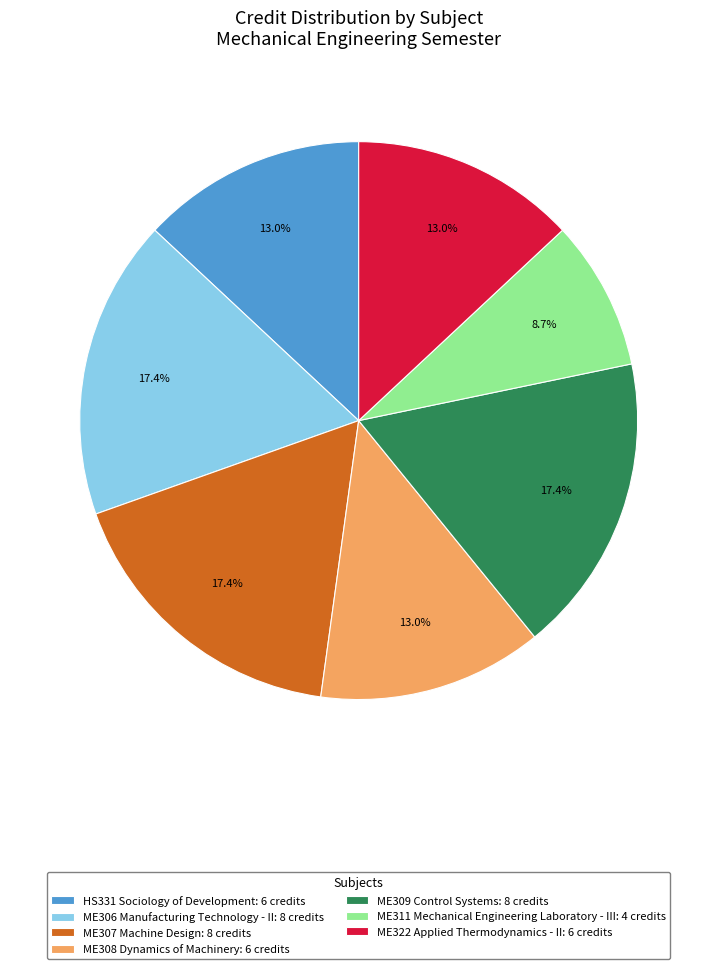

Count the number of slices in the pie.

7